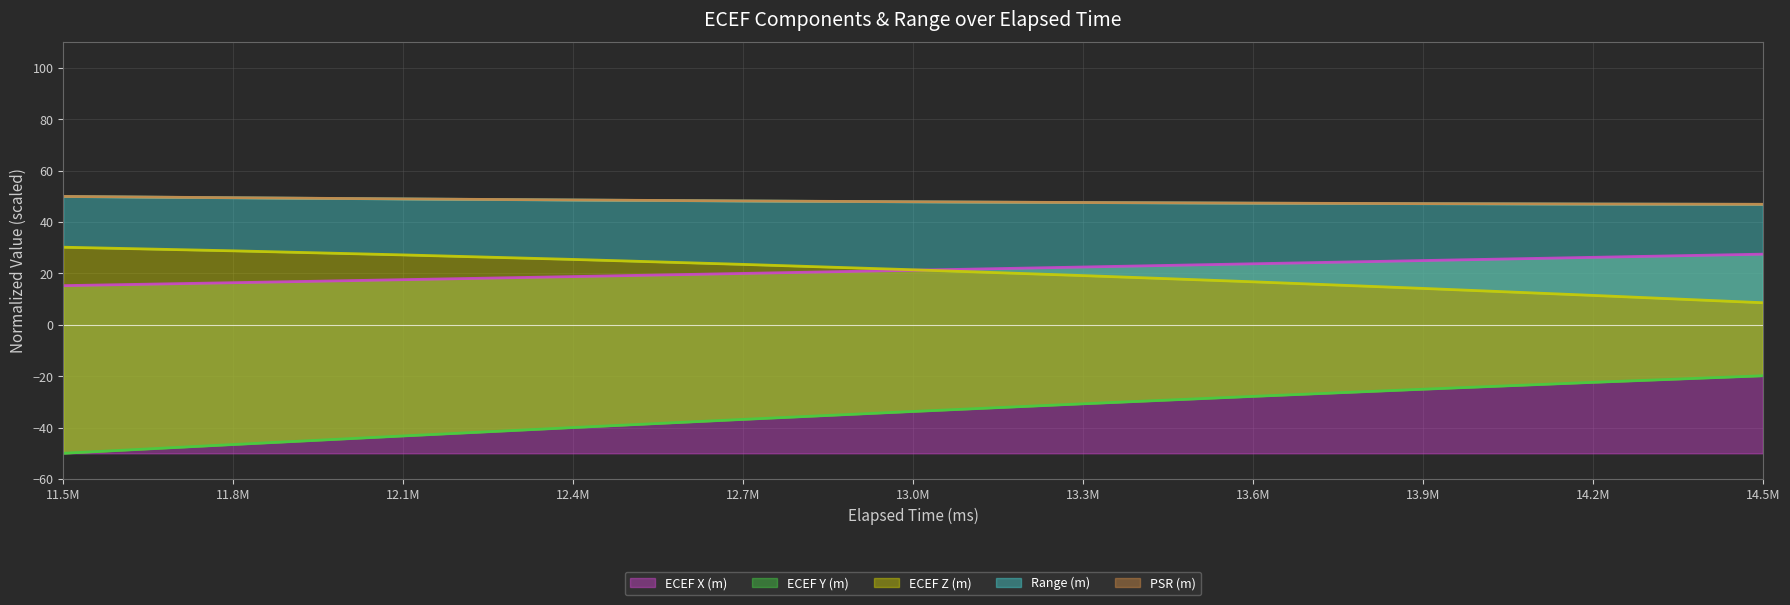

Which series has the largest total across all categories?

PSR (m)